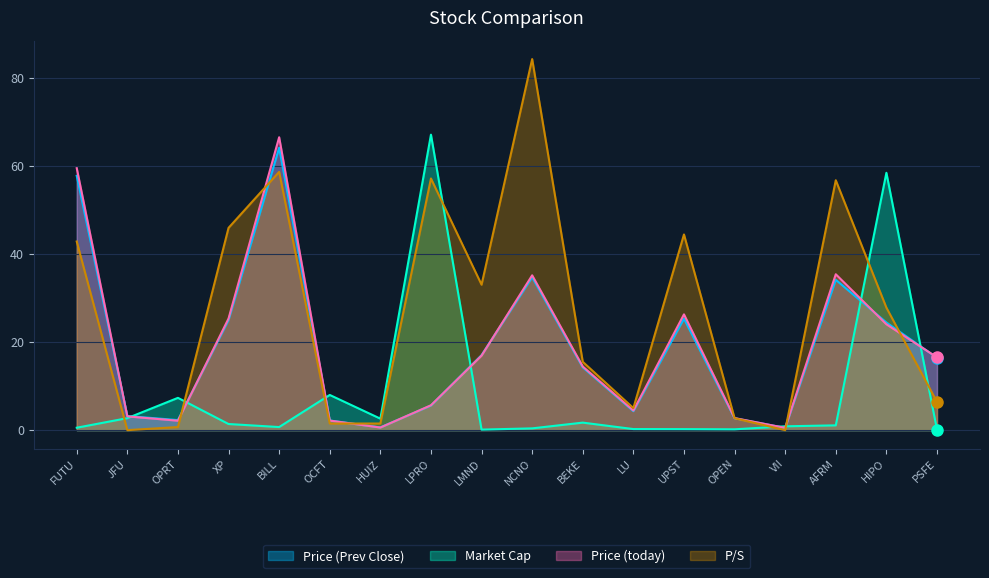

At UPST, list the series in order from largest to smallest.

P/S, Price (today), Price (Prev Close), Market Cap